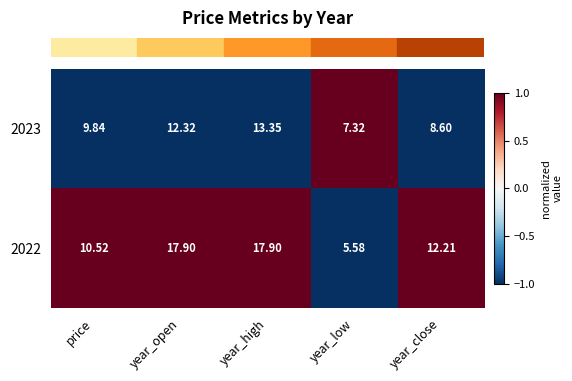

Which category has the lowest value in the 2022 series?

year_low